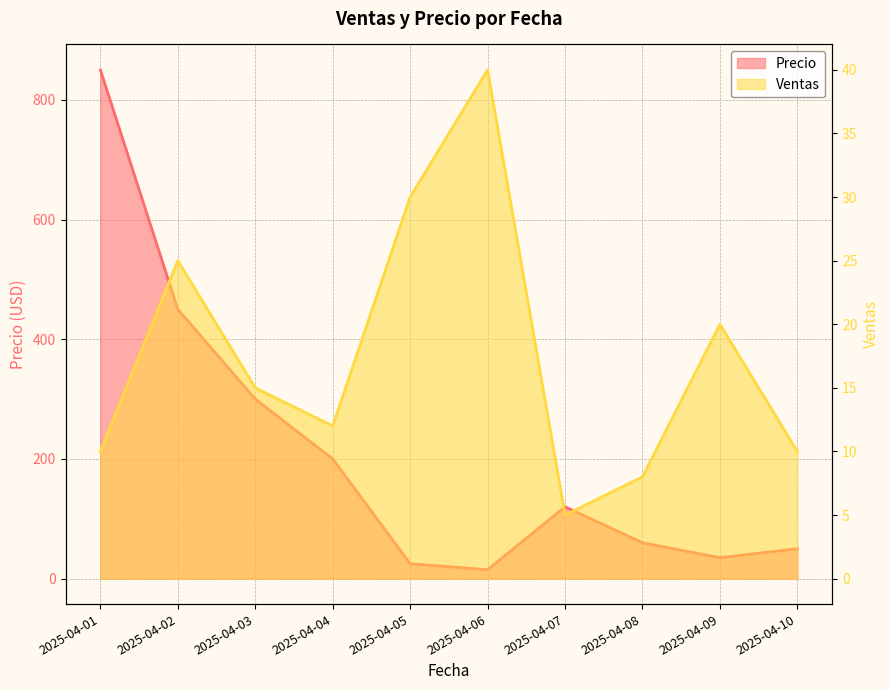

How many data points in Precio are less than 120?

5